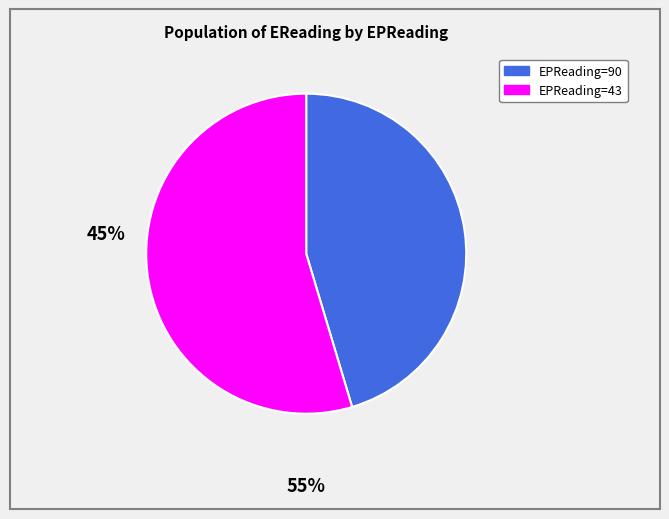

Is there a majority slice in this chart?

Yes